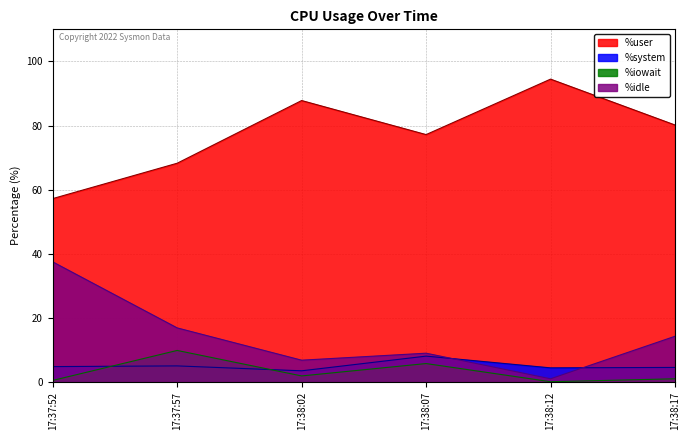

Is the value of %system at 17:38:17 greater than the value of %idle at 17:38:07?

No